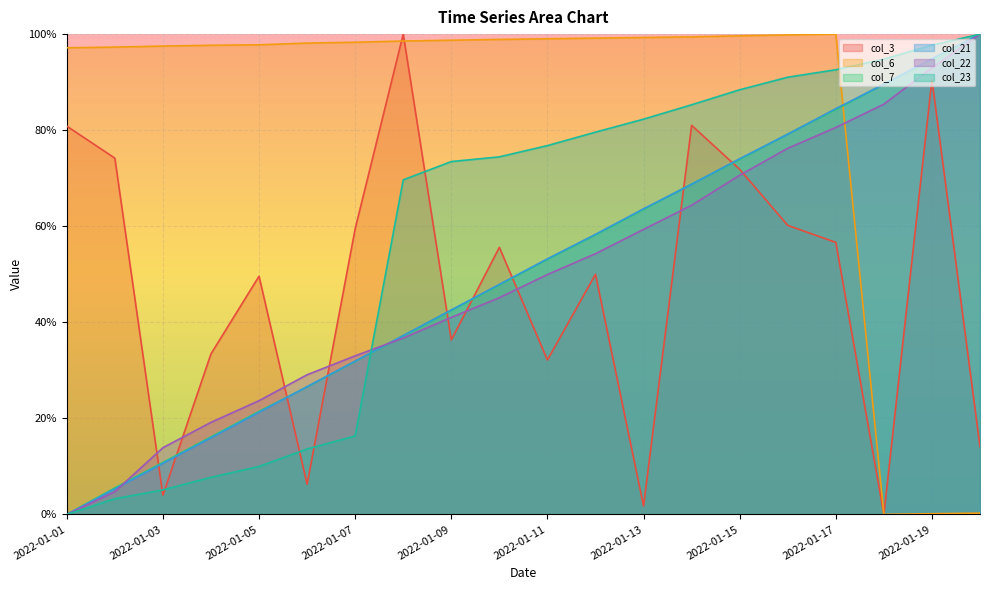

What is the sum of the col_22 values at 2022-01-09 and 2022-01-03?

0.5